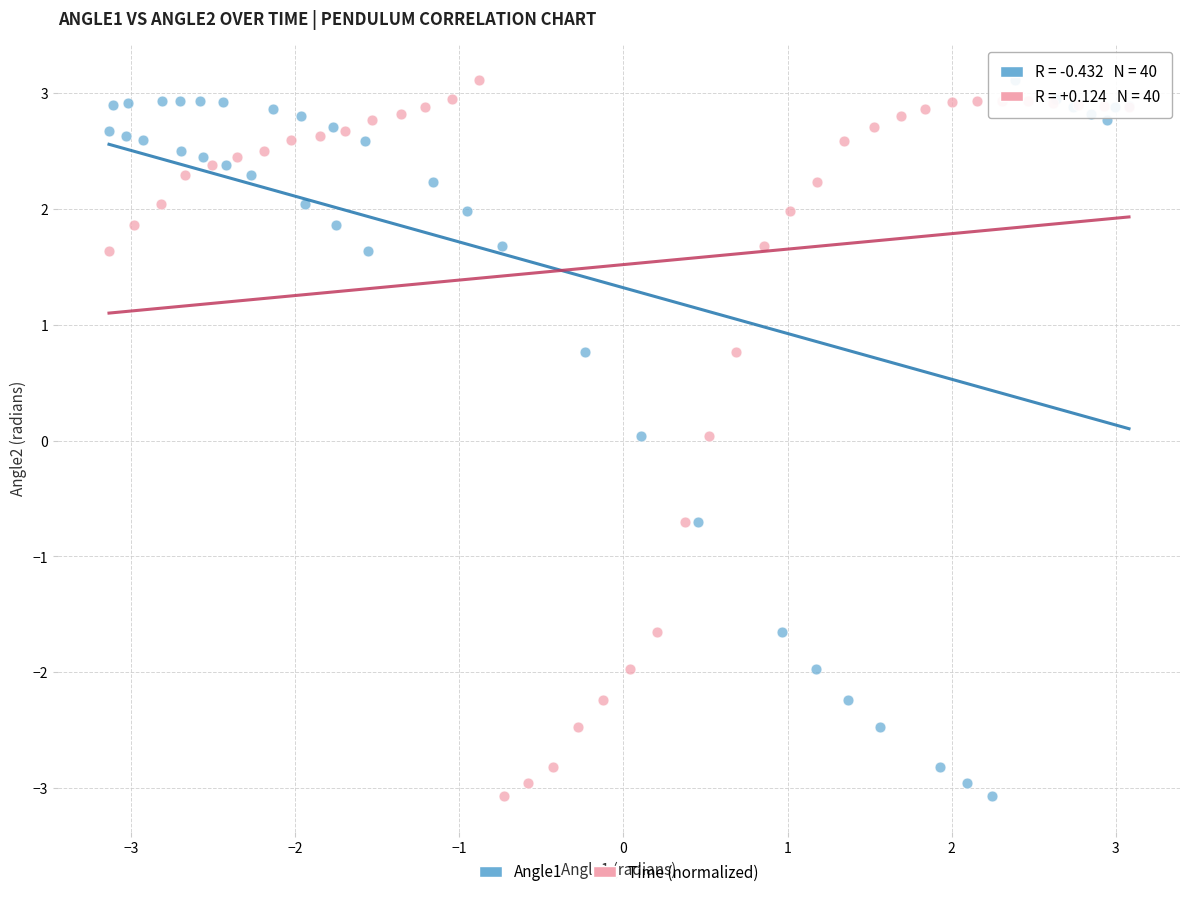

What are all the series names shown in the legend?

Angle1, Time (normalized)